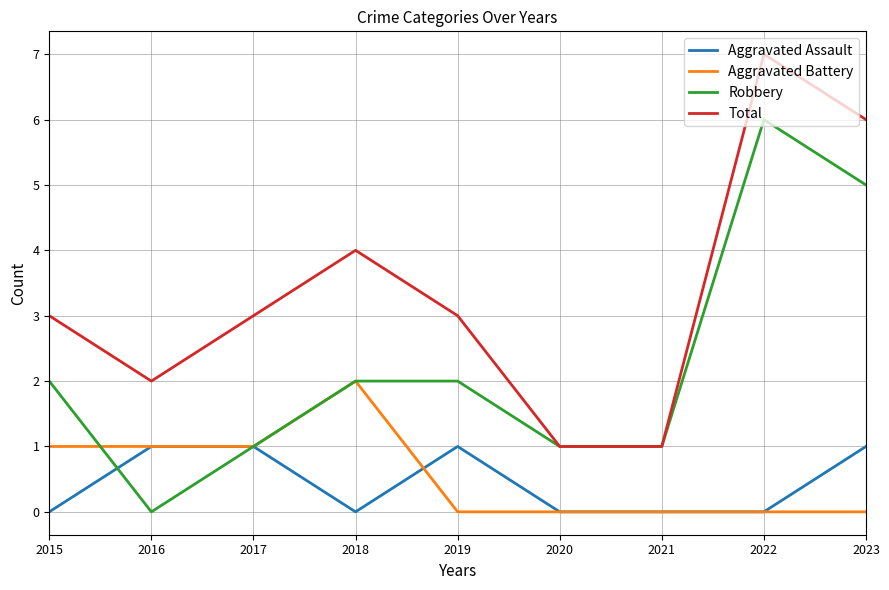

Rank the series by their maximum value, from lowest to highest.

Aggravated Assault, Aggravated Battery, Robbery, Total